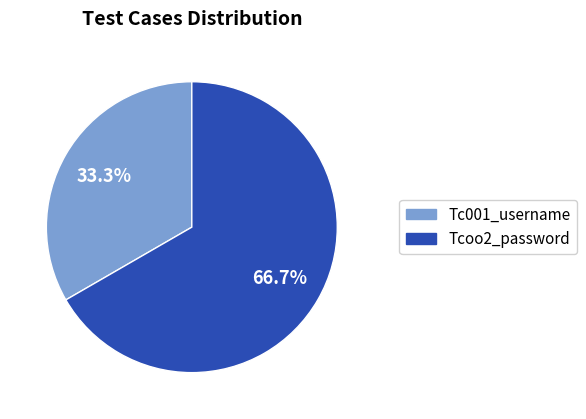

Does Tc001_username account for over 50% of the chart?

No